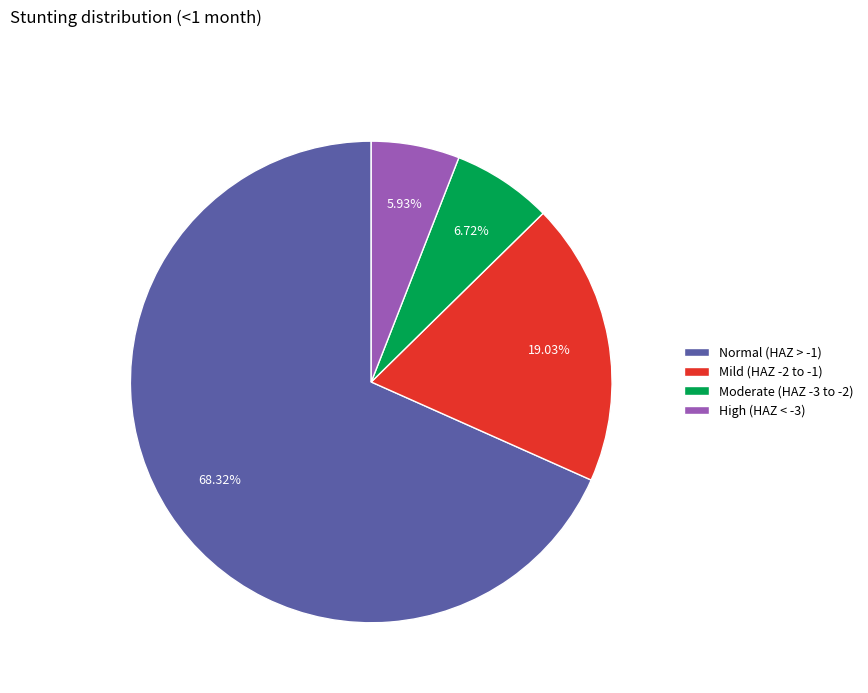

Is there a majority slice in this chart?

Yes